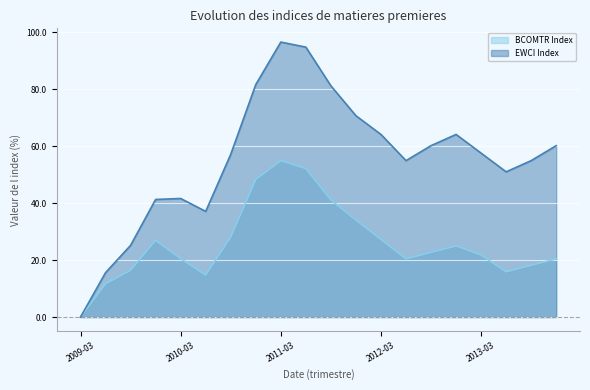

The value of BCOMTR Index at 2013-12 is 20.4. True or false?

True